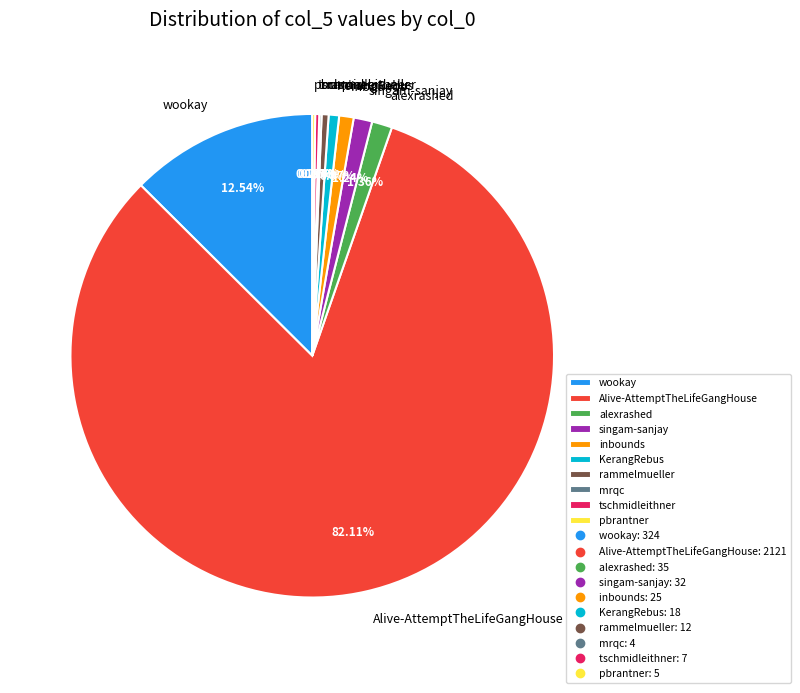

Which slice is the largest?

Alive-AttemptTheLifeGangHouse